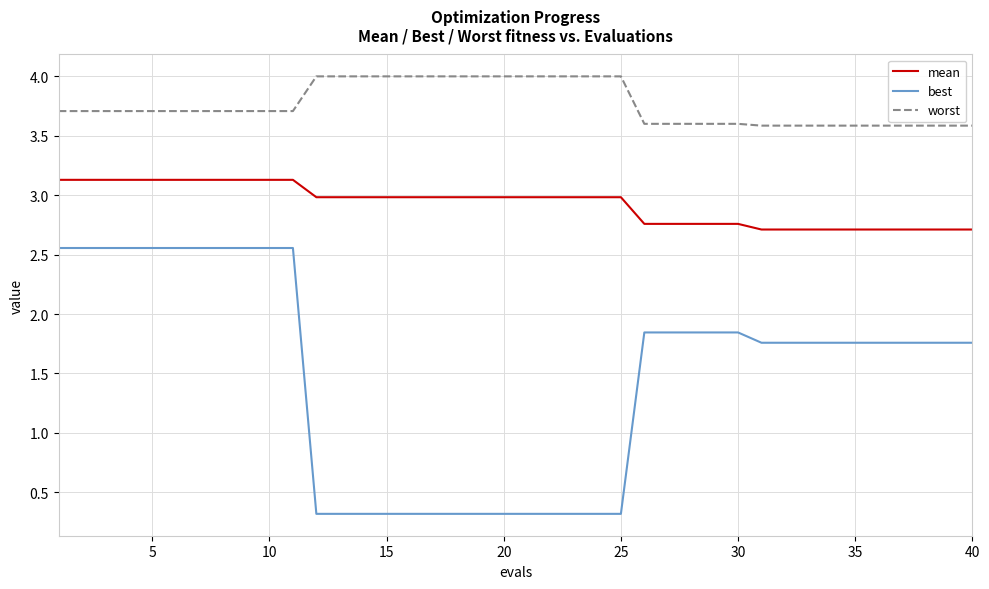

At how many categories does at least one series exceed 0?

40